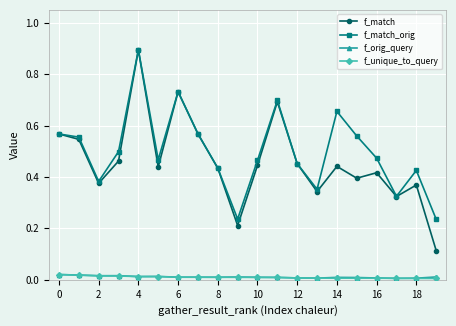

How many interior local valleys does the f_match series have?

6